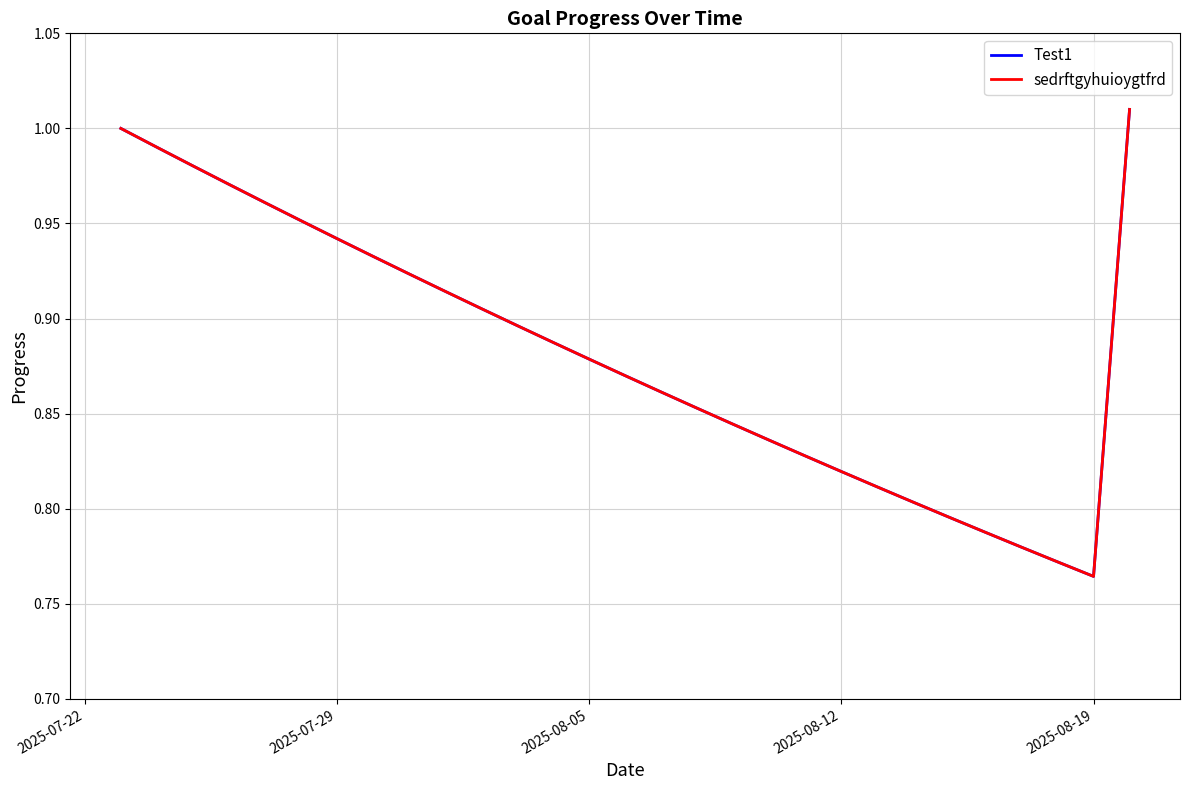

Does the chart have visible grid lines?

Yes